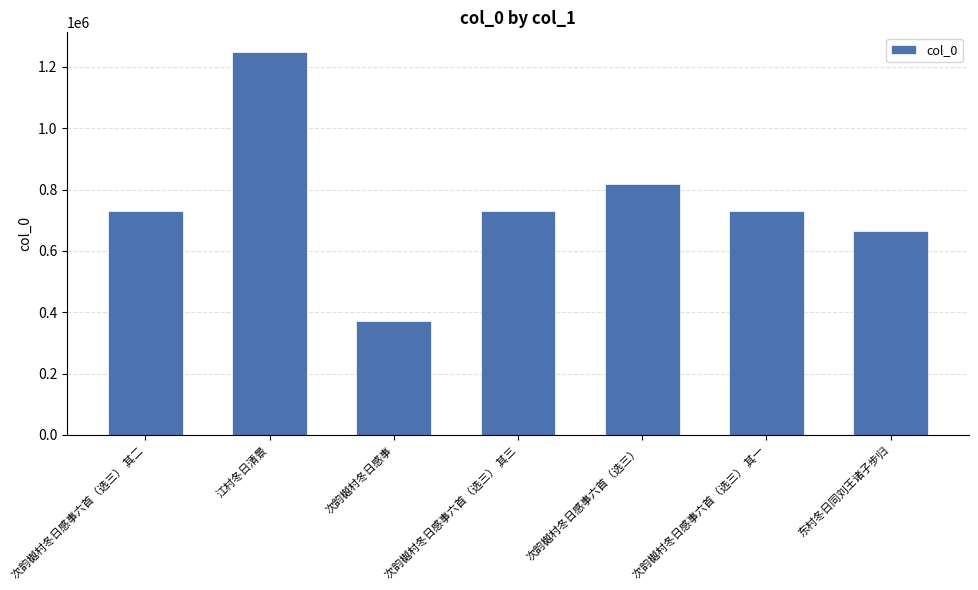

Approximately how many times larger is the value at 次韵樾村冬日感事六首（选三） 其二 compared to 次韵樾村冬日感事六首（选三） 其三?

1.0